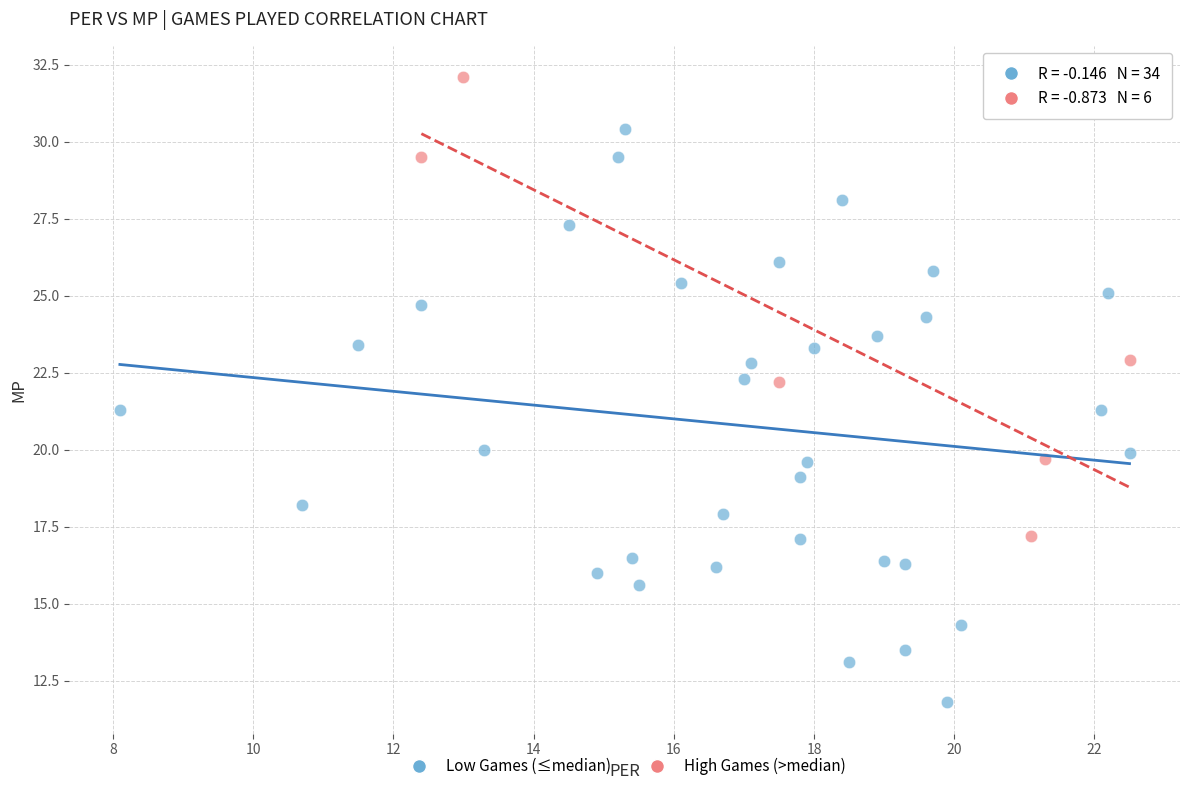

Which series has the largest Y range (max minus min)?

Low Games (≤median)